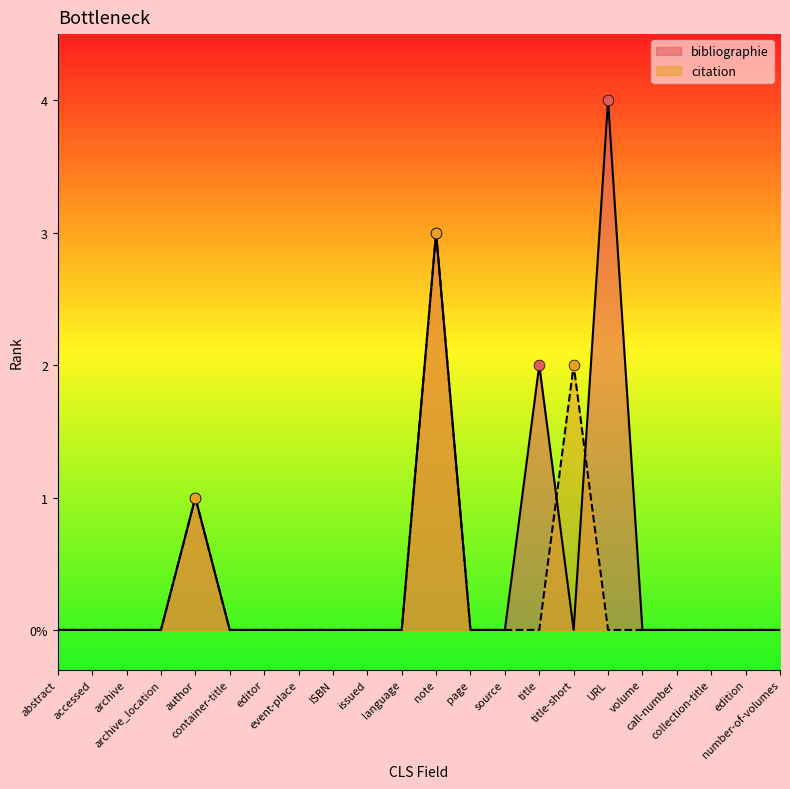

At which category is the sum across all series the highest?

note